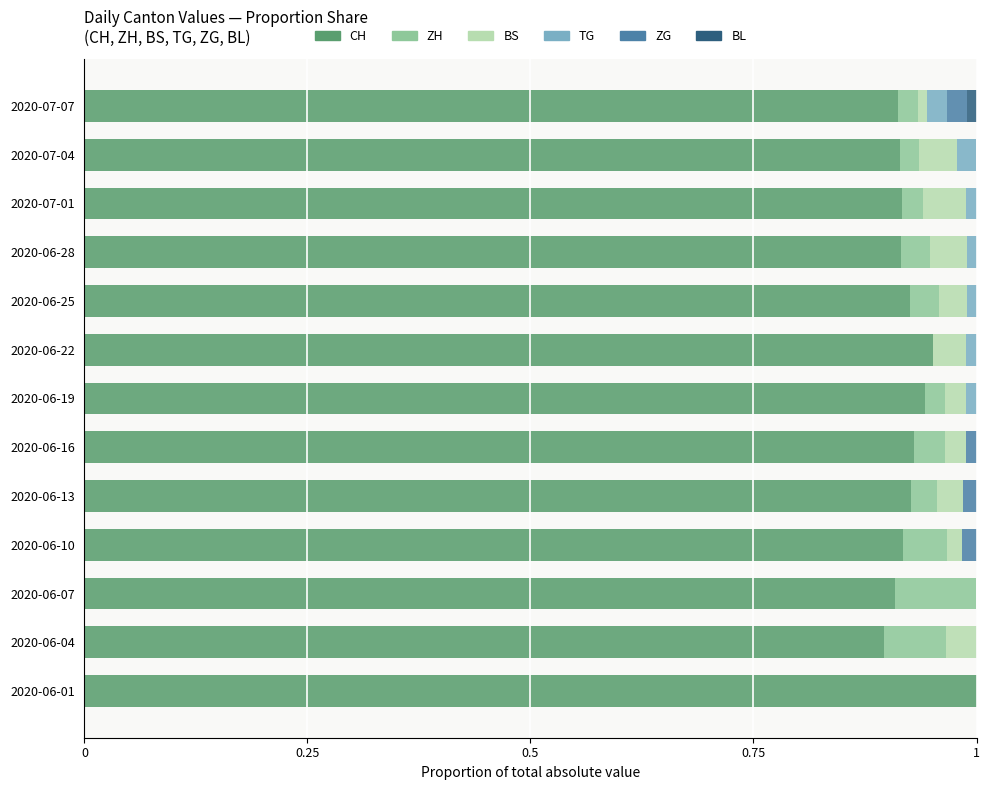

Which category has the highest value in the CH series?

2020-06-01